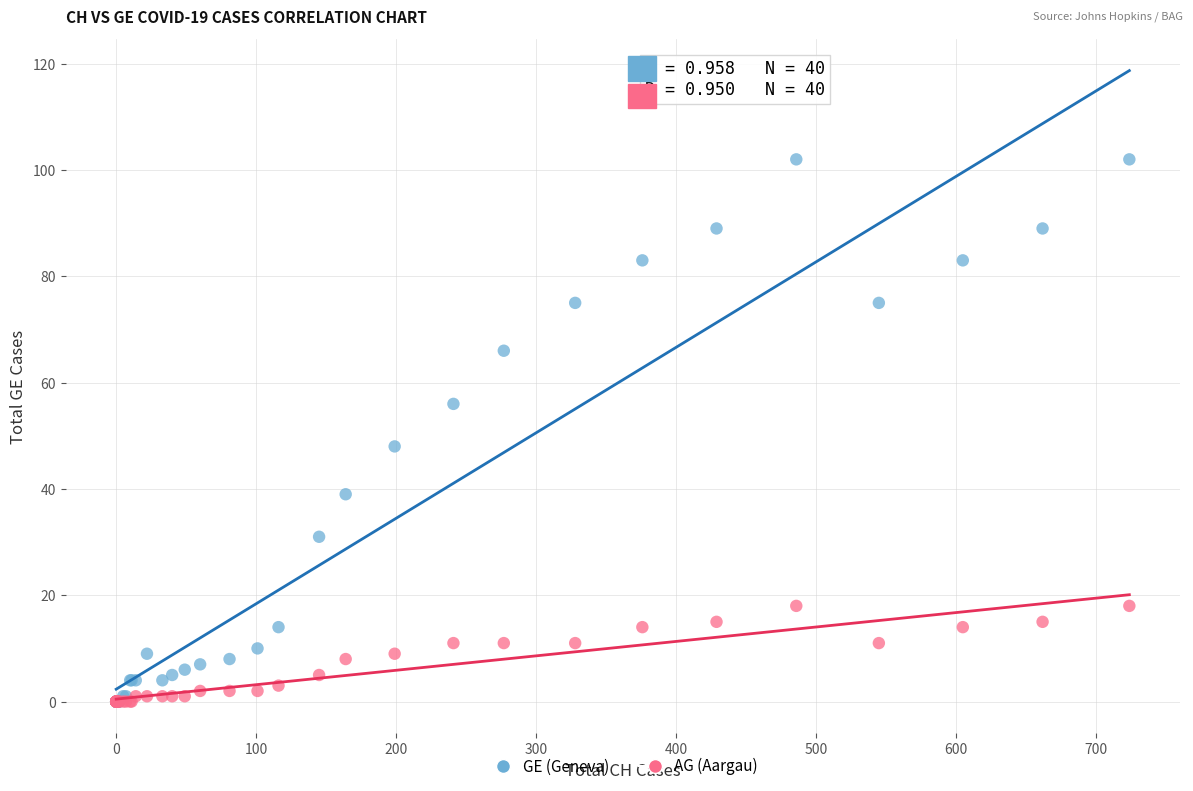

Which series has the largest Y range (max minus min)?

GE (Geneva)